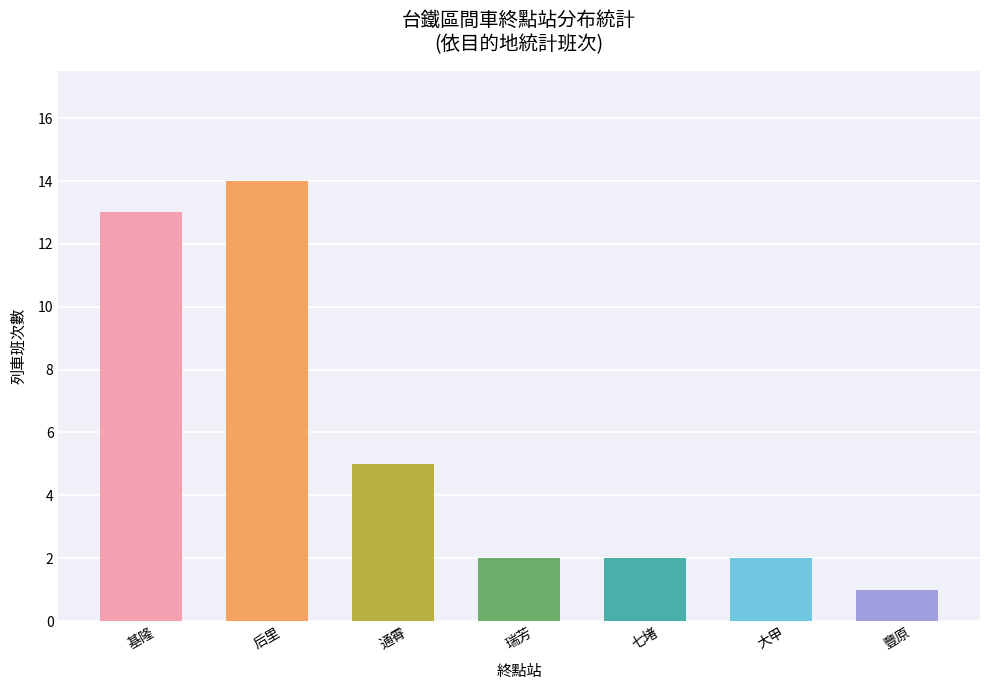

What is the label of the 3rd bar from the left?

通霄